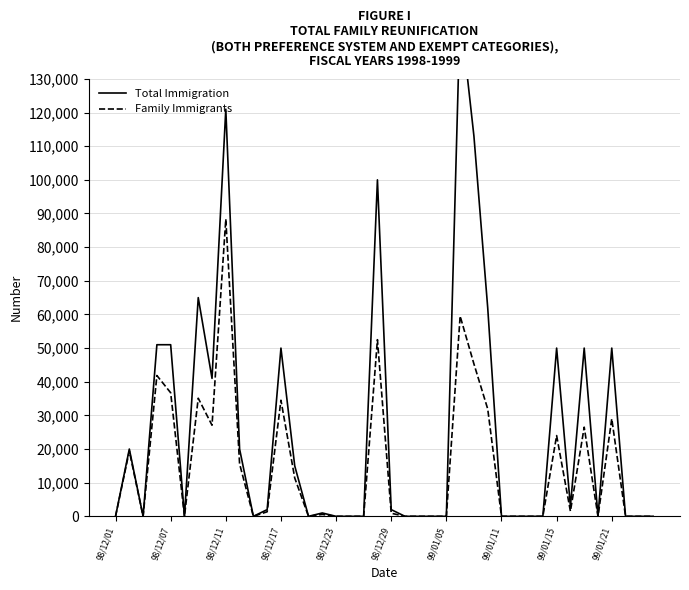

What is the highest value of the Family Immigrants series?

88330